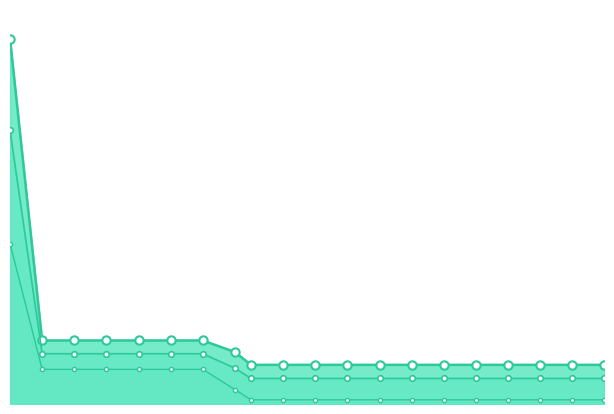

At which category is the sum across all series the highest?

2